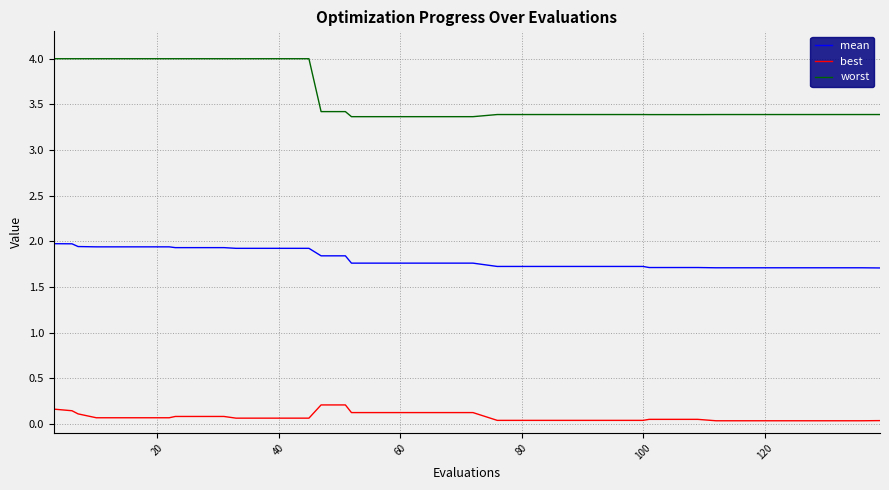

What is the maximum value shown in the chart?

4.0